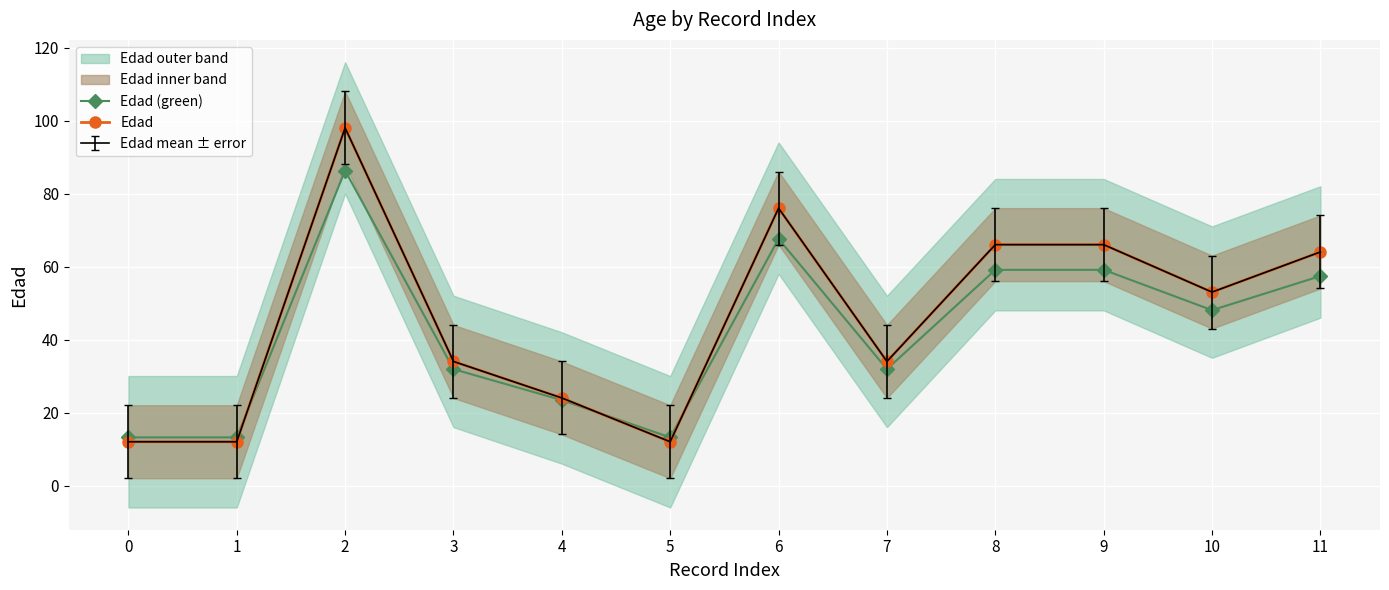

Which series has the largest total across all categories?

Edad